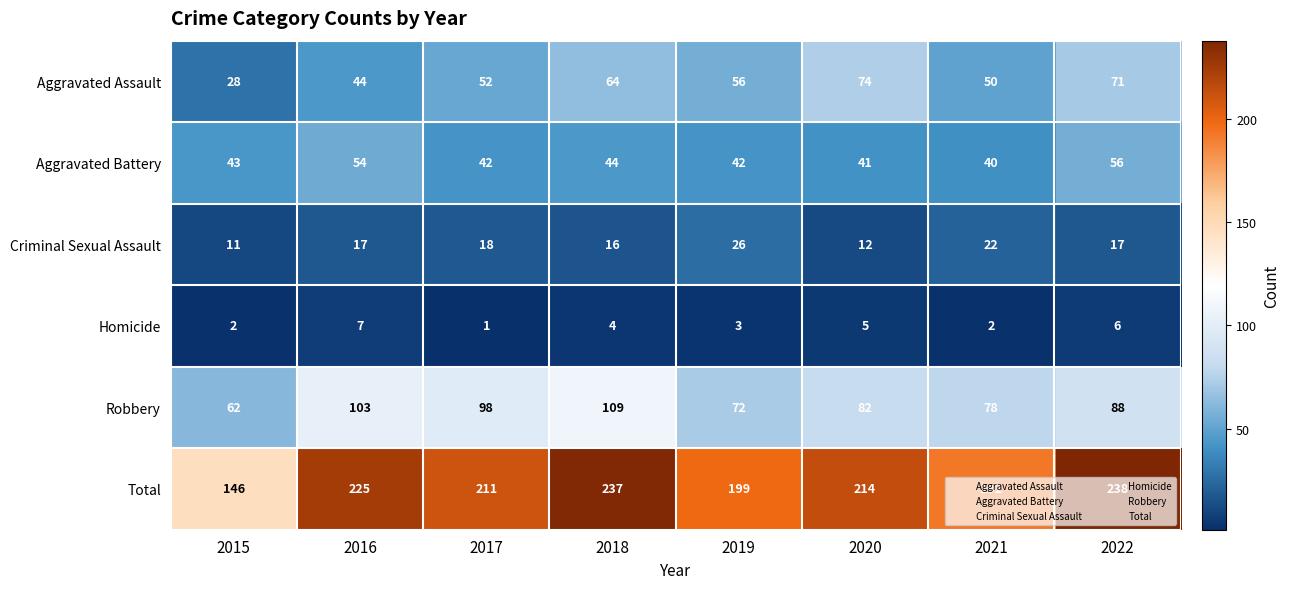

What is the sum of the Aggravated Assault values at 2017 and 2019?

108